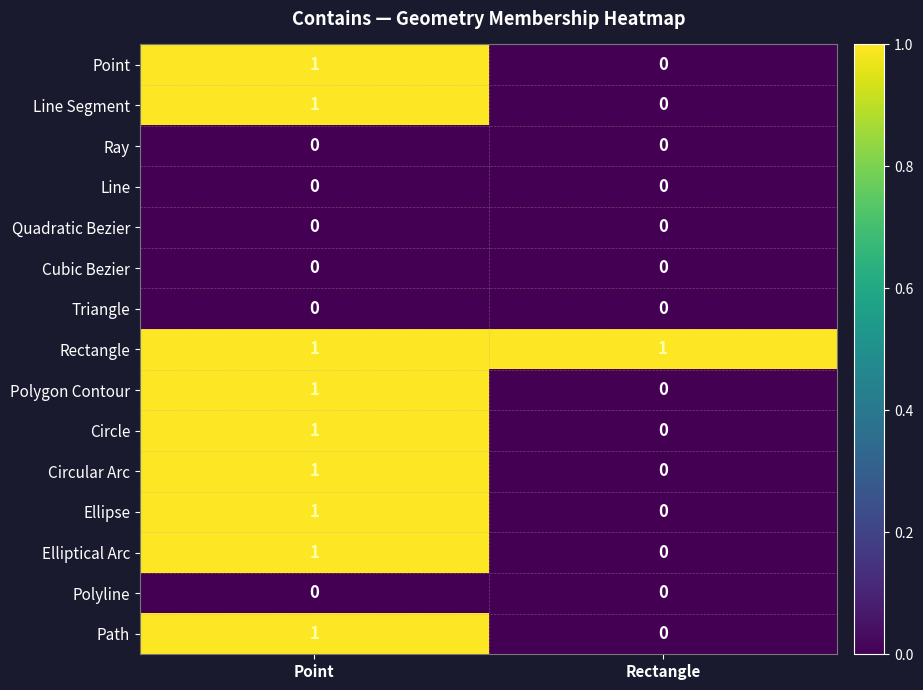

Rank the categories by Line Segment value from lowest to highest.

Rectangle, Point